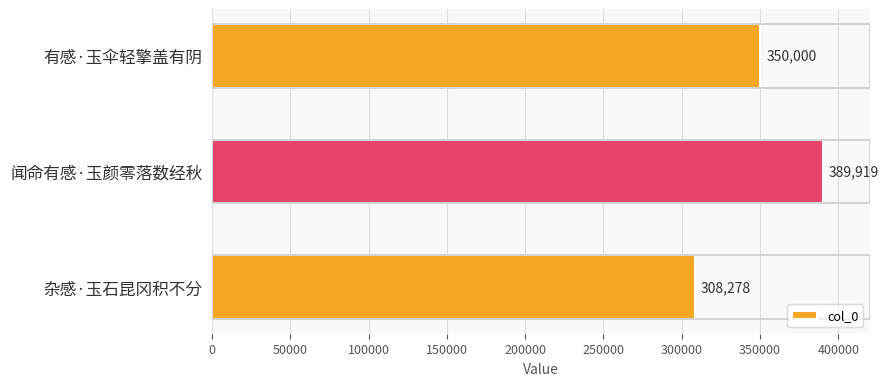

True or false: the data shows 161369 at 杂感·玉石昆冈积不分.

False